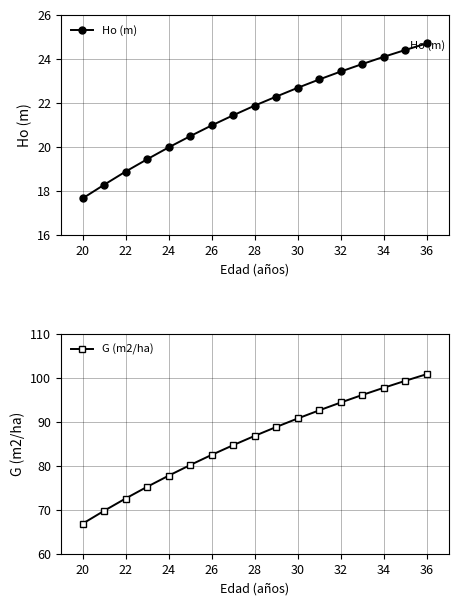

Which series has the widest spread of values?

G (m2/ha)